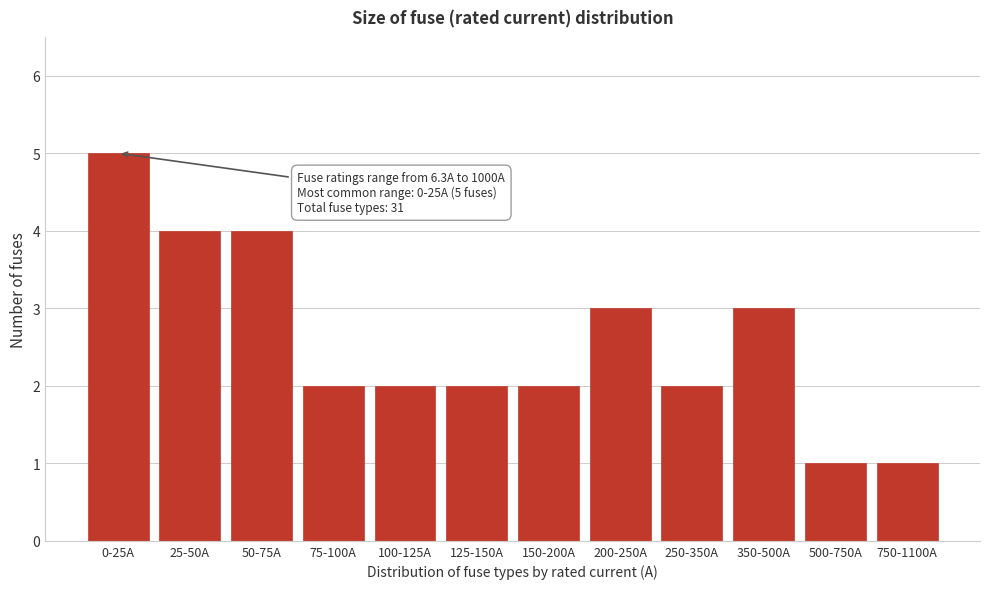

Reading left to right, extract all data points from this chart.

0-25A=5	25-50A=4	50-75A=4	75-100A=2	100-125A=2	125-150A=2	150-200A=2	200-250A=3	250-350A=2	350-500A=3	500-750A=1	750-1100A=1